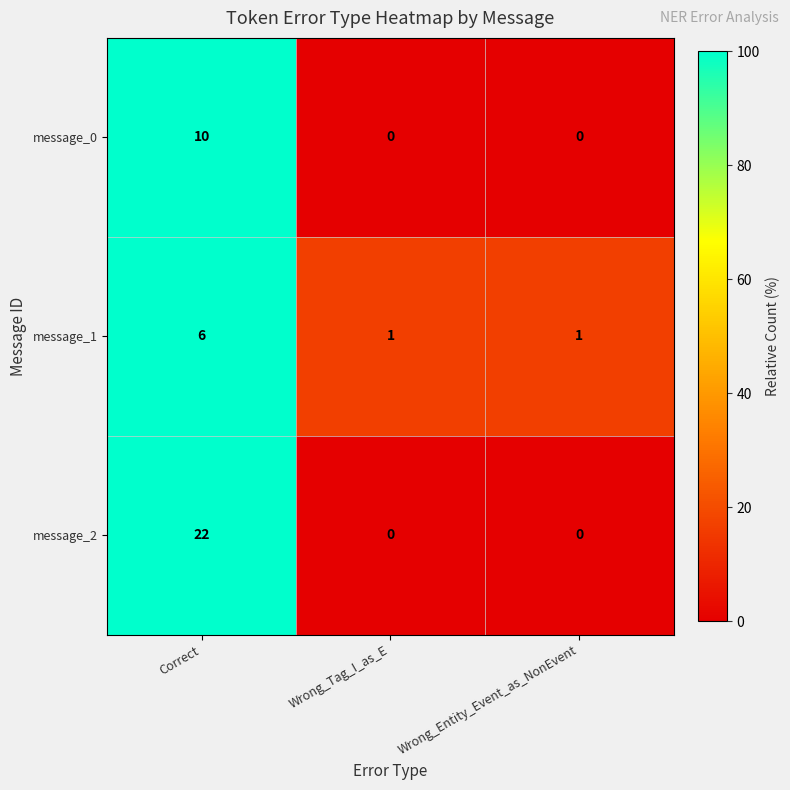

Which series has the largest total across all categories?

message_2